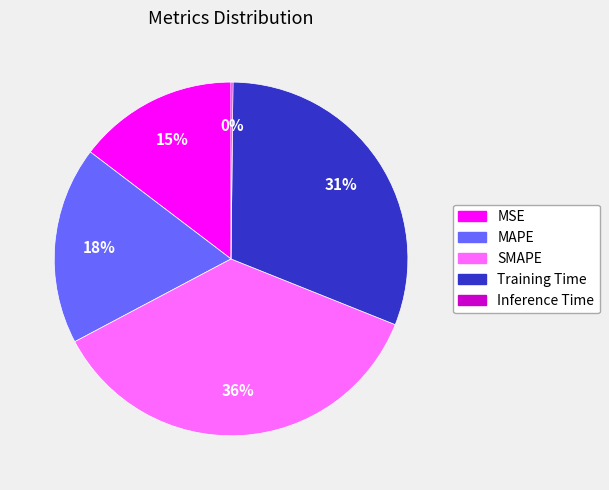

To the nearest percent, what is the average slice percentage?

20%